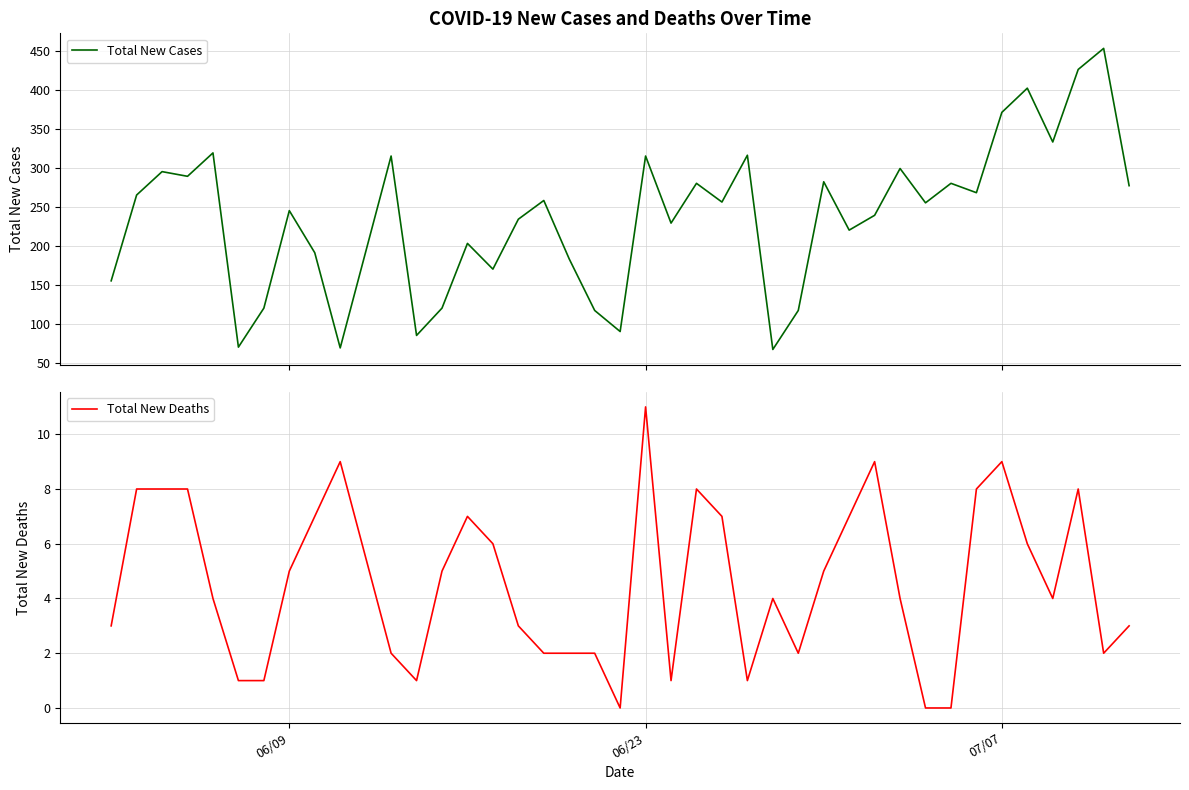

What is the highest value of the Total New Cases series?

453